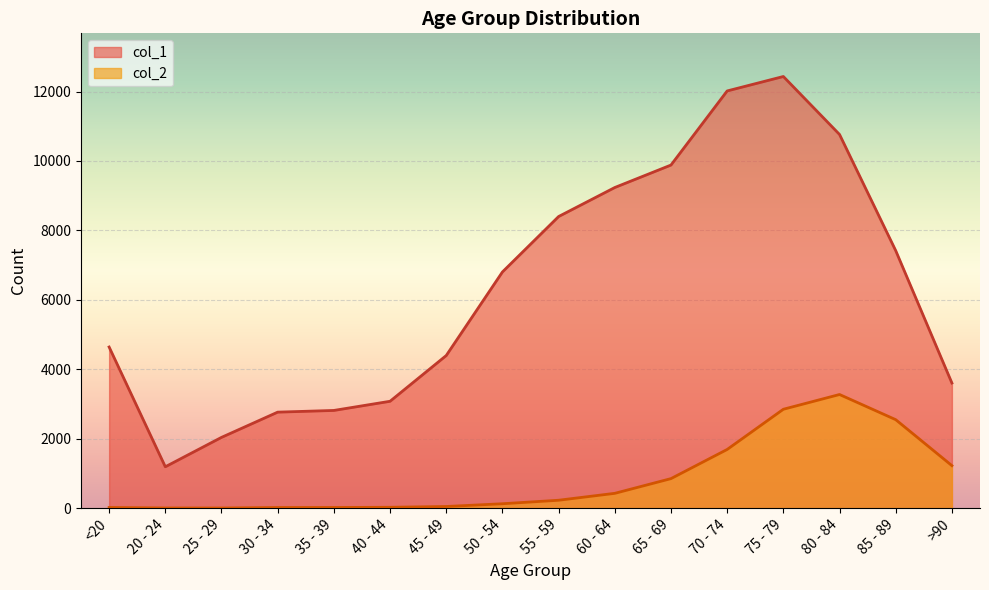

At >90, list the series in order from smallest to largest.

col_2, col_1